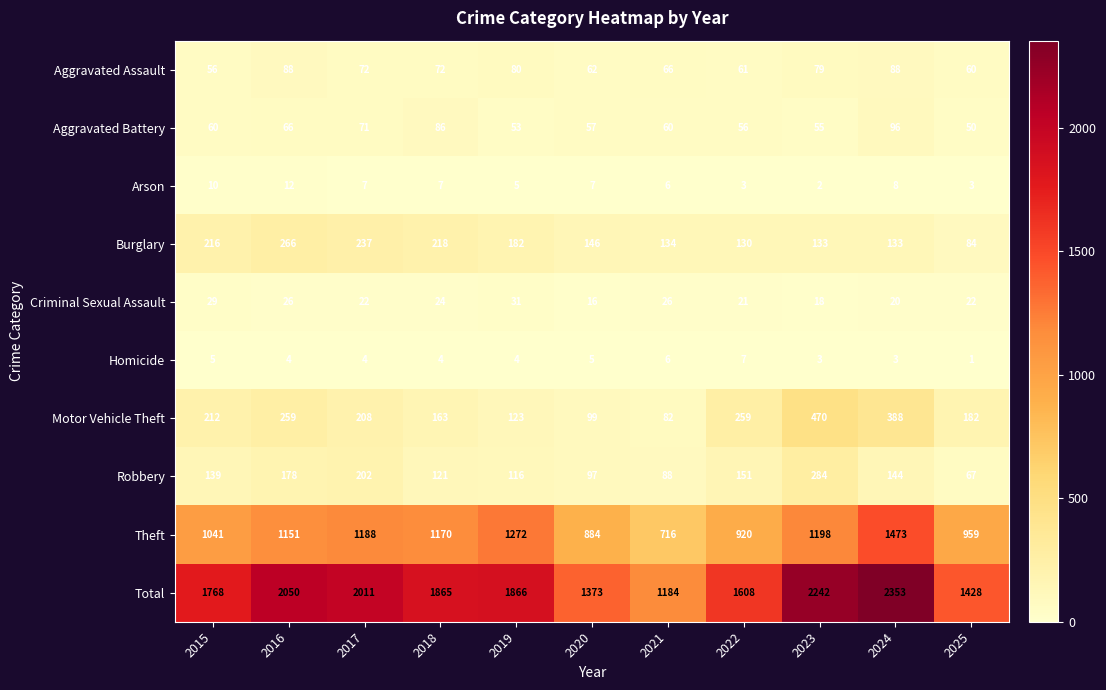

What is the average value of the Total series?

1795